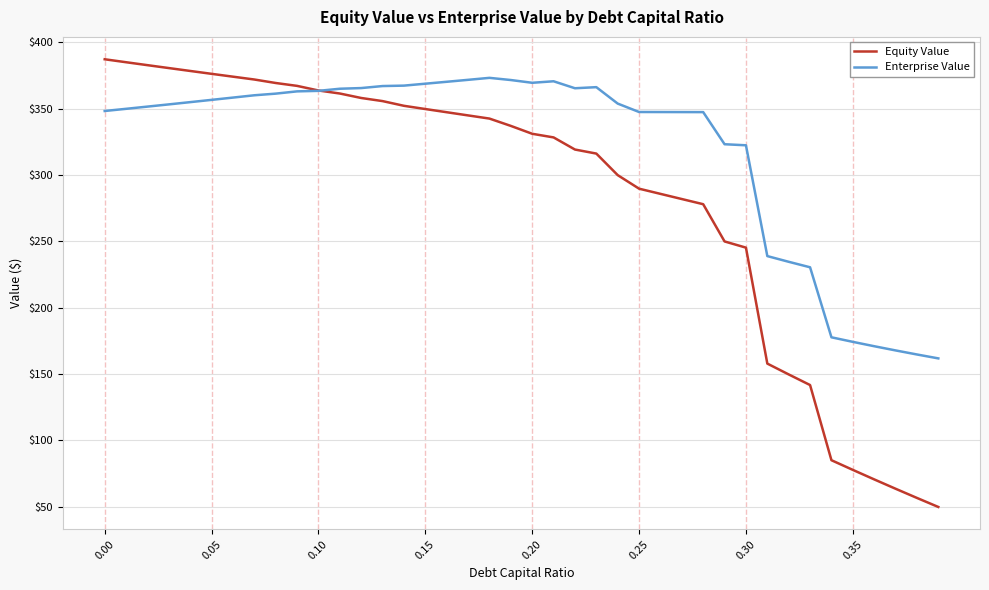

How many lines are shown in the chart?

2